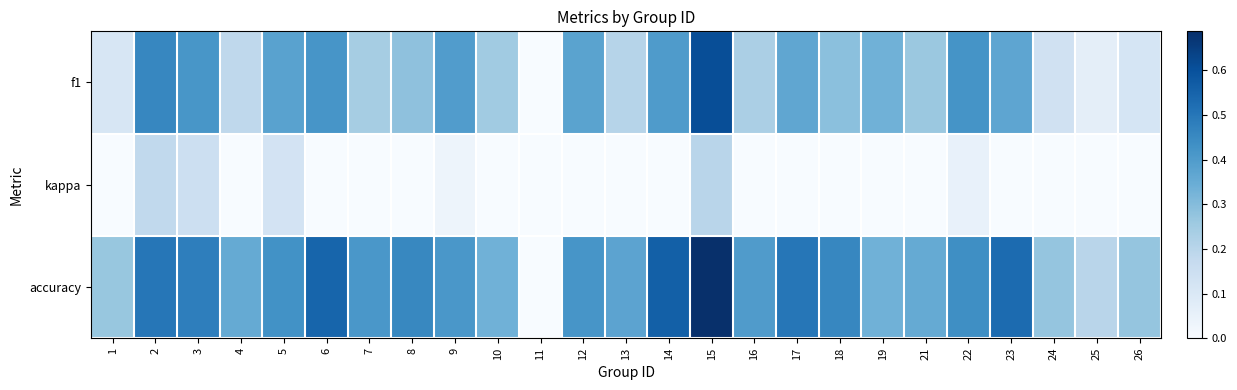

Which label corresponds to the smallest value in the chart?

11